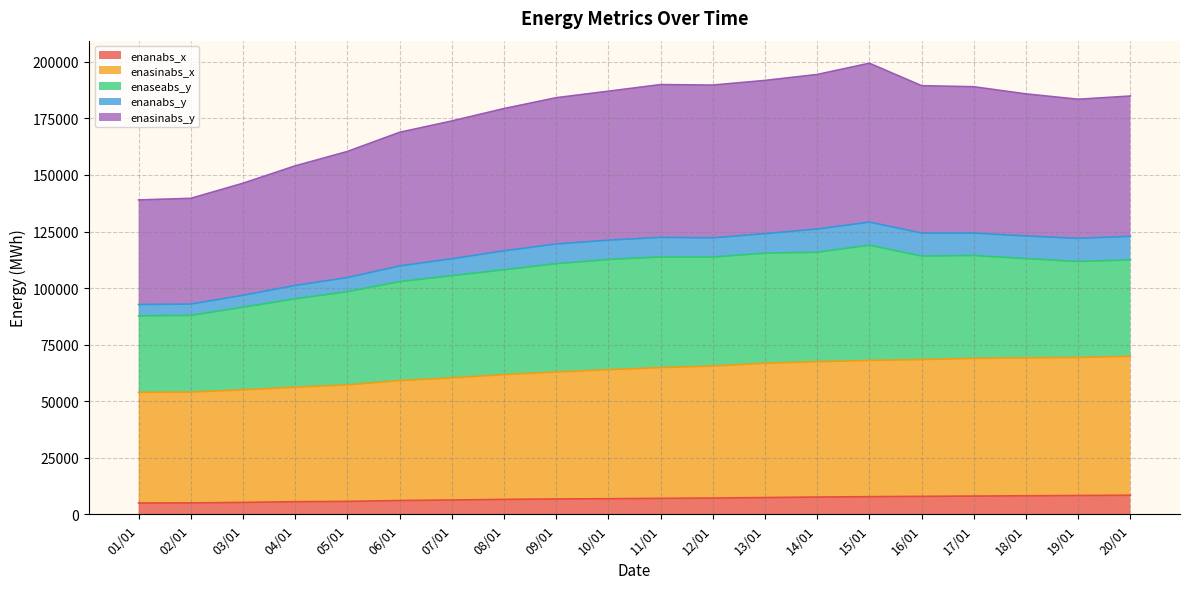

What is the lowest value of the enanabs_x series?

4980